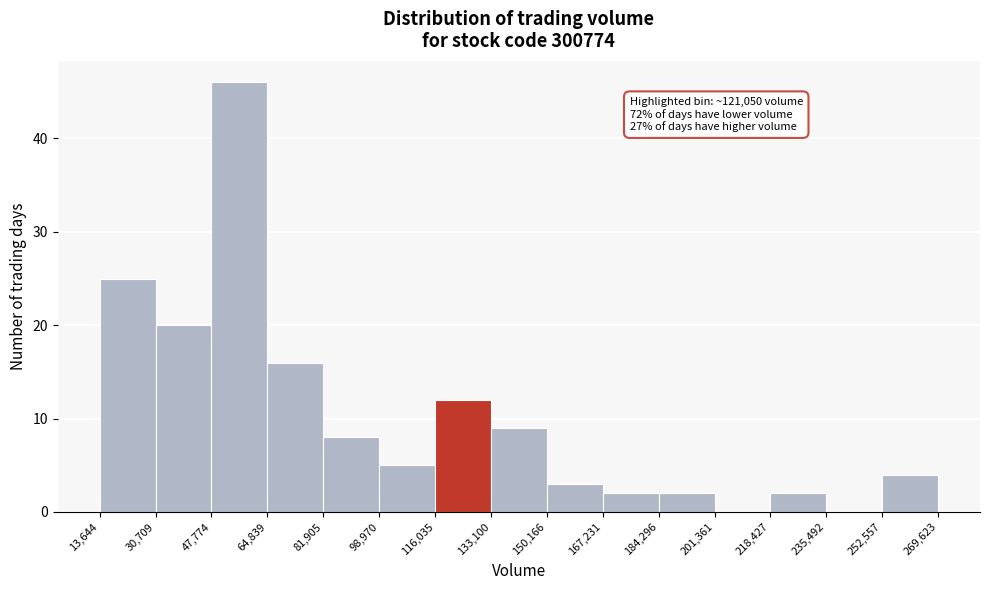

Which range on the x-axis has the tallest bar?

47,774 to 64,839